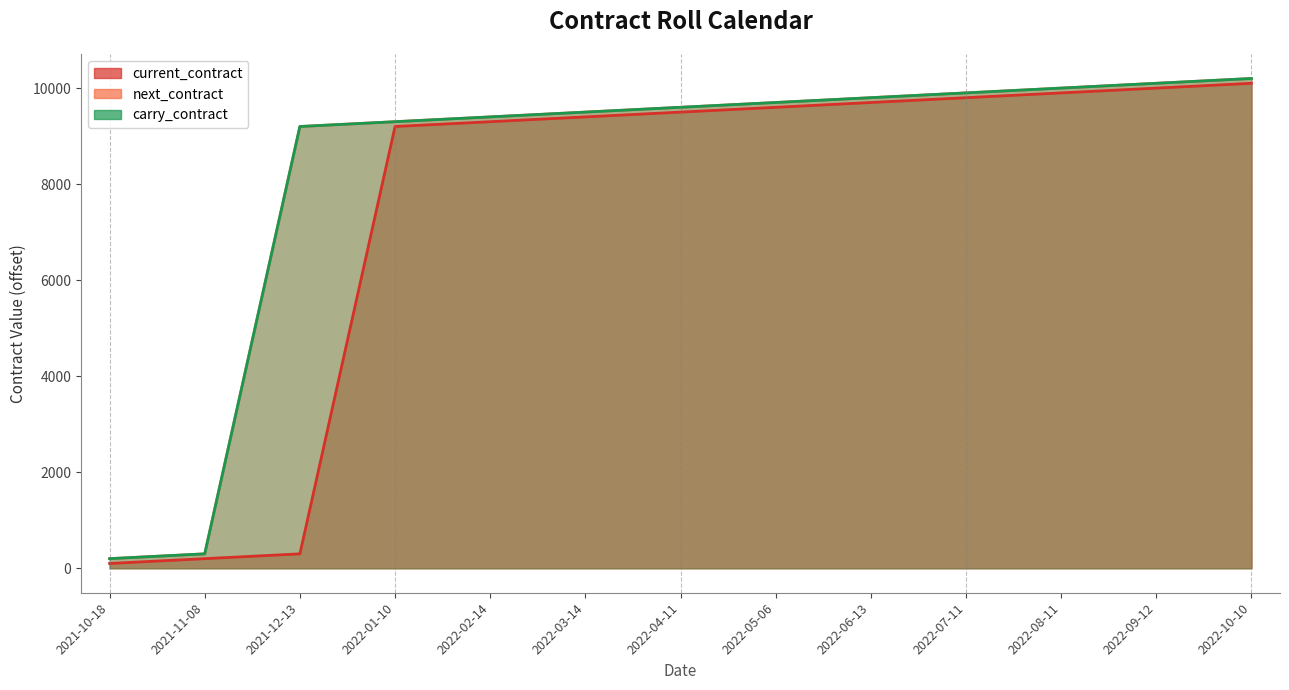

What position from the left is 2022-10-10?

13